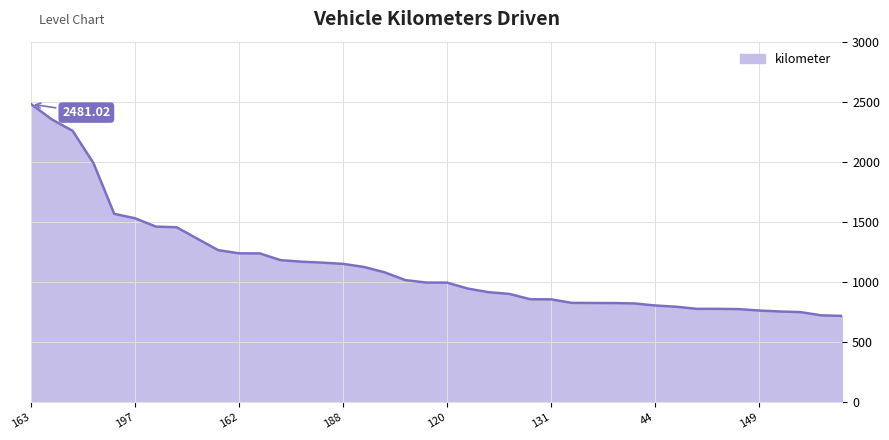

What is the difference between the maximum and minimum values?

1762.3